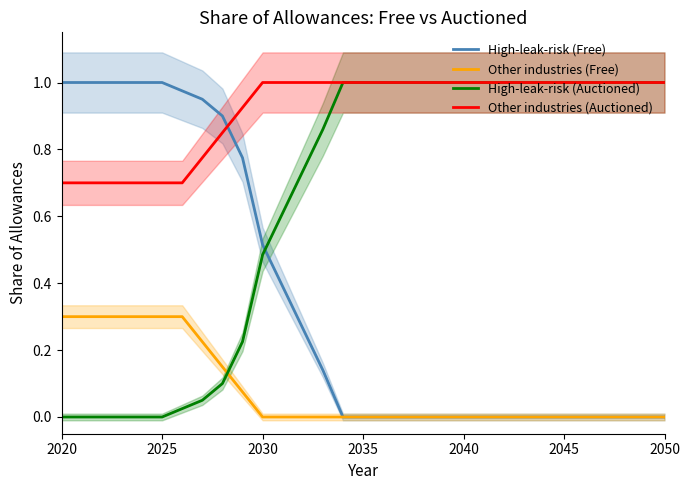

True or false: Other industries (Free) and Other industries (Auctioned) intersect in this chart.

False